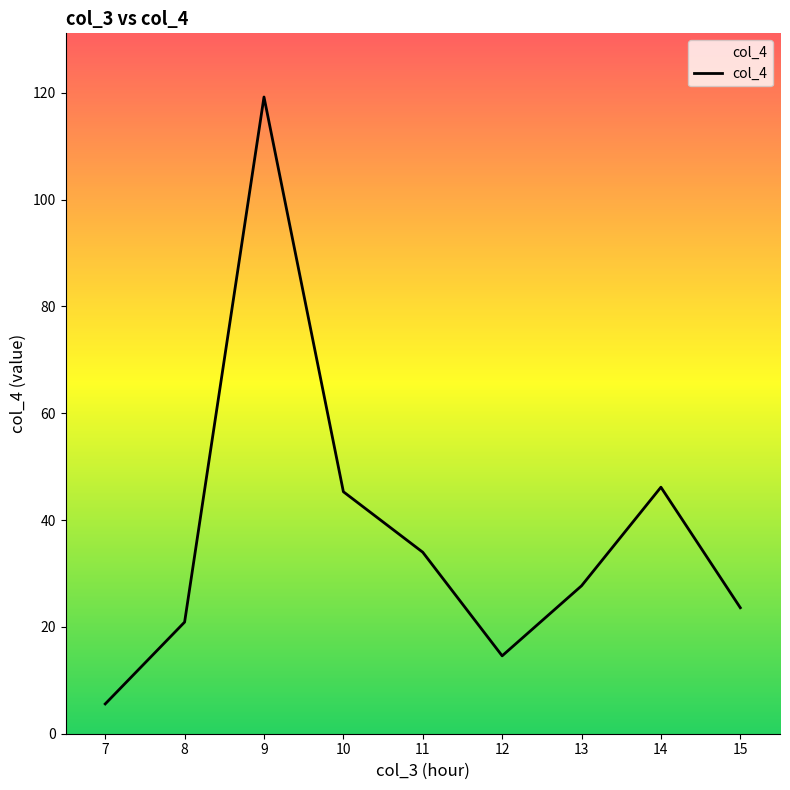

What is the sum of all values?

337.0